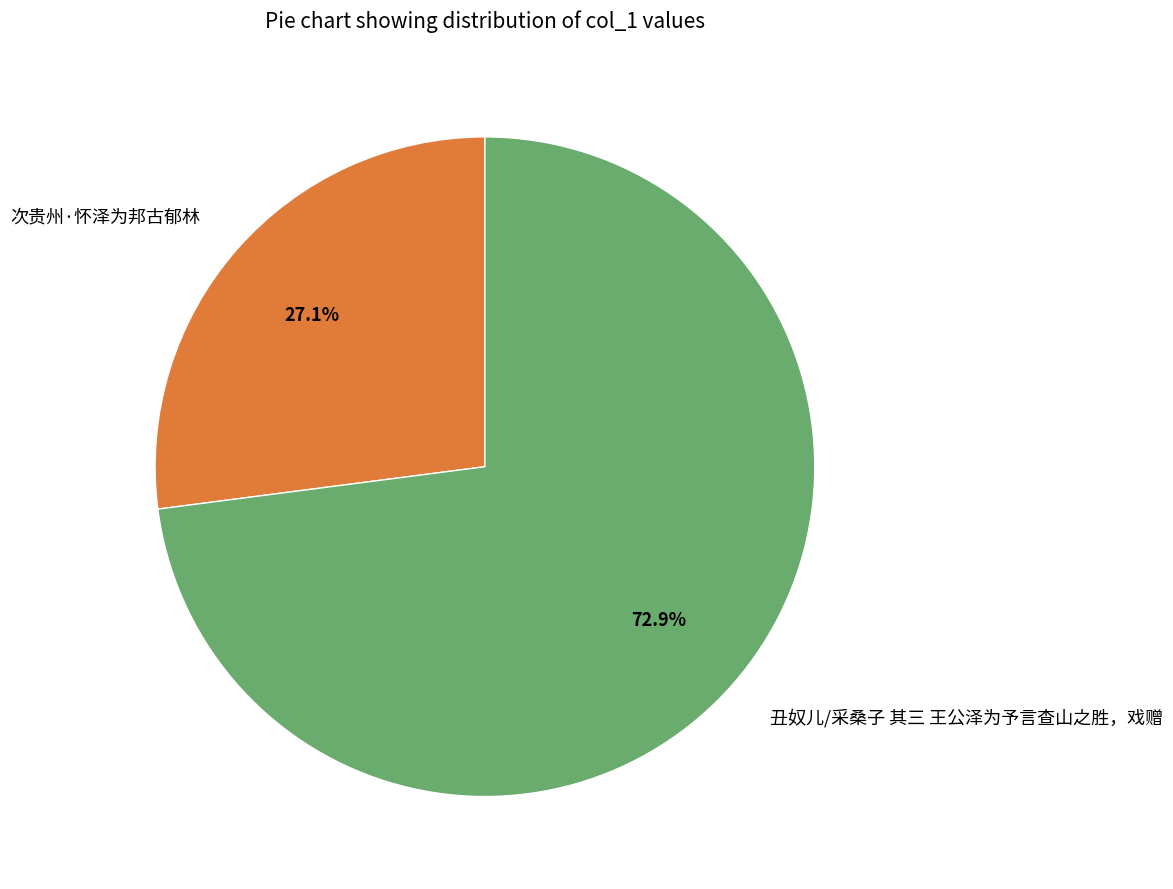

Which category has the smallest portion of the pie?

次贵州·怀泽为邦古郁林